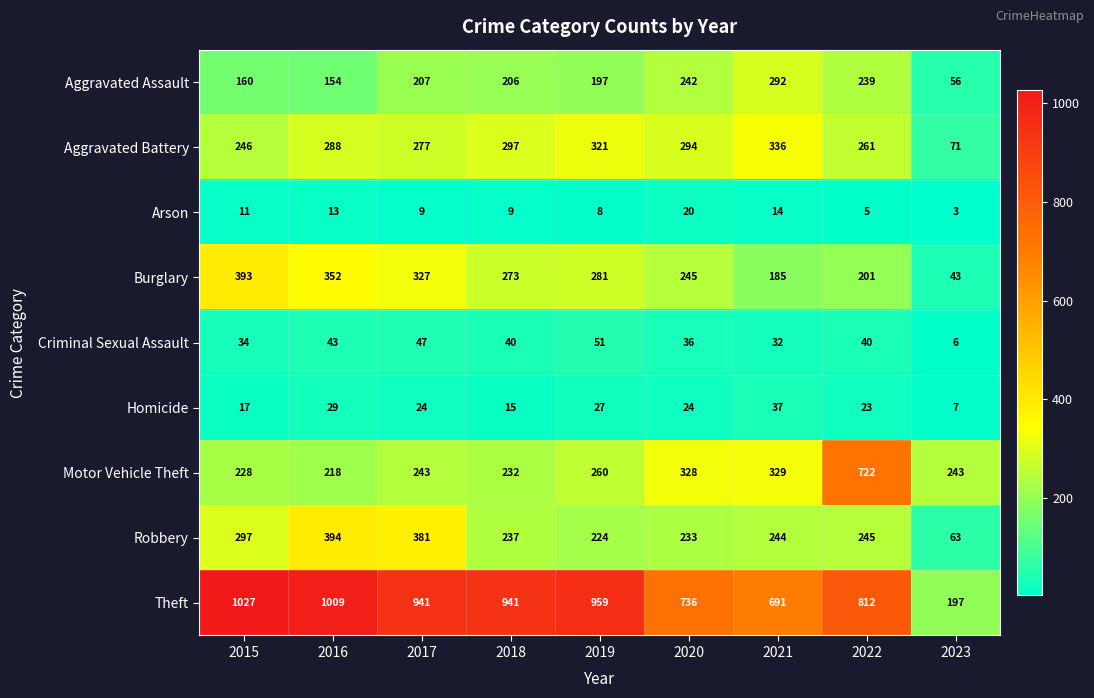

What is the total value across all series at 2019?

2328